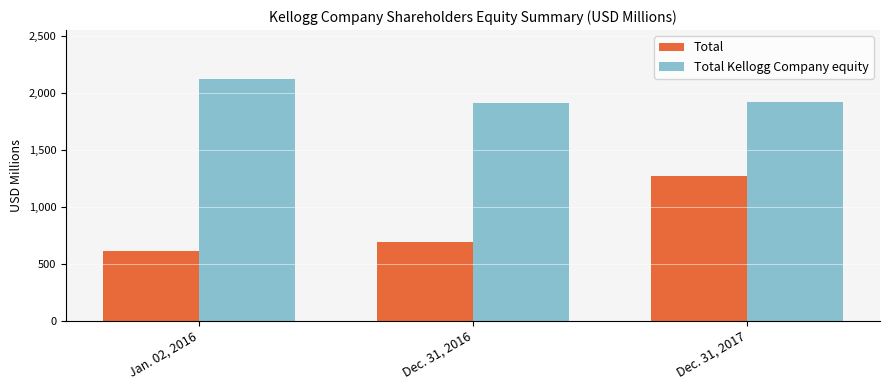

What is the difference between the highest and lowest values at Dec. 31, 2016?

1215